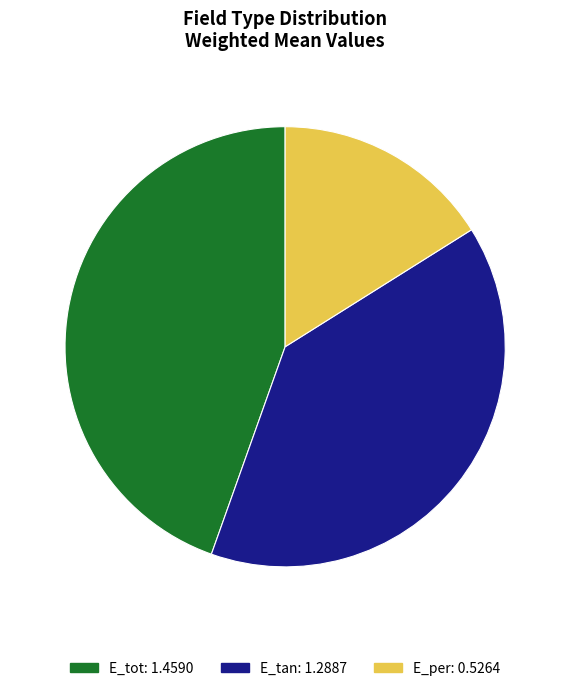

Rank the categories by value from lowest to highest.

E_per, E_tan, E_tot